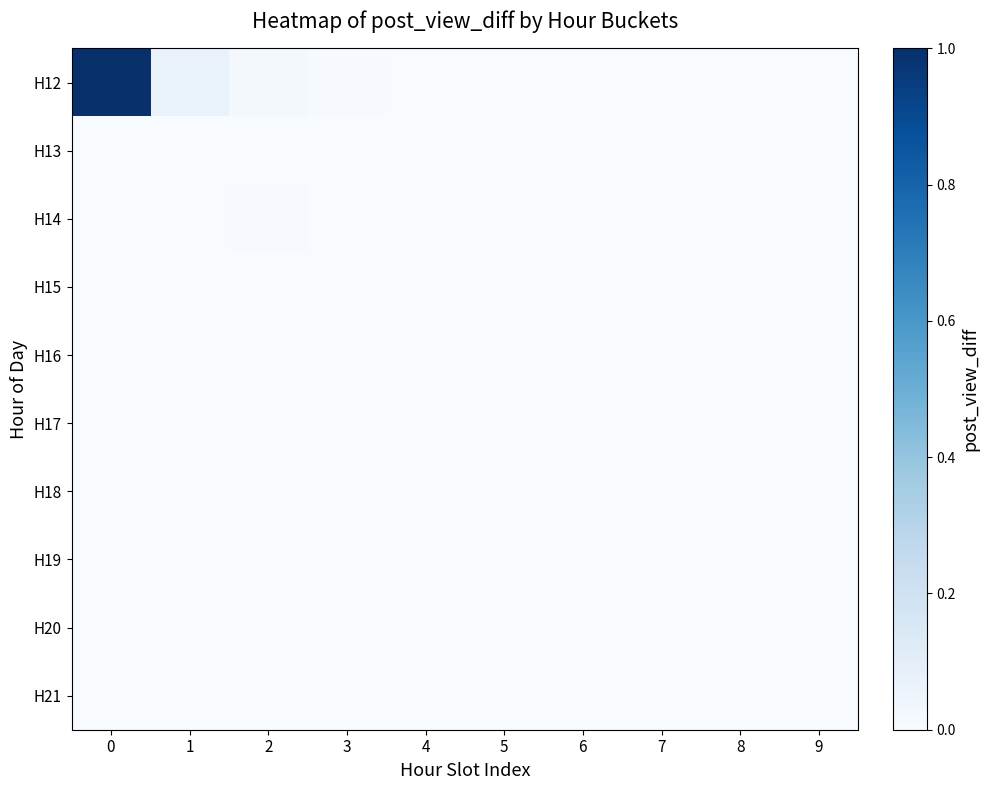

Reading left to right, extract all data points from this chart.

H12: 0=1433	1=96	2=29	3=9	4=5	5=4	6=5	7=3	8=1	9=3
H13: 0=2	1=2	2=2	3=1	4=4	5=1	6=1	7=1	8=2	9=2
H14: 0=1	1=3	2=11	3=1	4=0	5=0	6=0	7=0	8=0	9=0
H15: 0=0	1=0	2=0	3=0	4=0	5=0	6=0	7=0	8=0	9=0
H16: 0=0	1=0	2=0	3=0	4=0	5=0	6=0	7=0	8=0	9=0
H17: 0=0	1=0	2=0	3=0	4=0	5=0	6=0	7=0	8=0	9=0
H18: 0=0	1=0	2=0	3=0	4=0	5=0	6=0	7=0	8=0	9=0
H19: 0=0	1=0	2=0	3=0	4=0	5=0	6=0	7=0	8=0	9=0
H20: 0=0	1=0	2=0	3=0	4=0	5=0	6=0	7=0	8=0	9=0
H21: 0=0	1=0	2=0	3=0	4=0	5=0	6=0	7=0	8=0	9=0